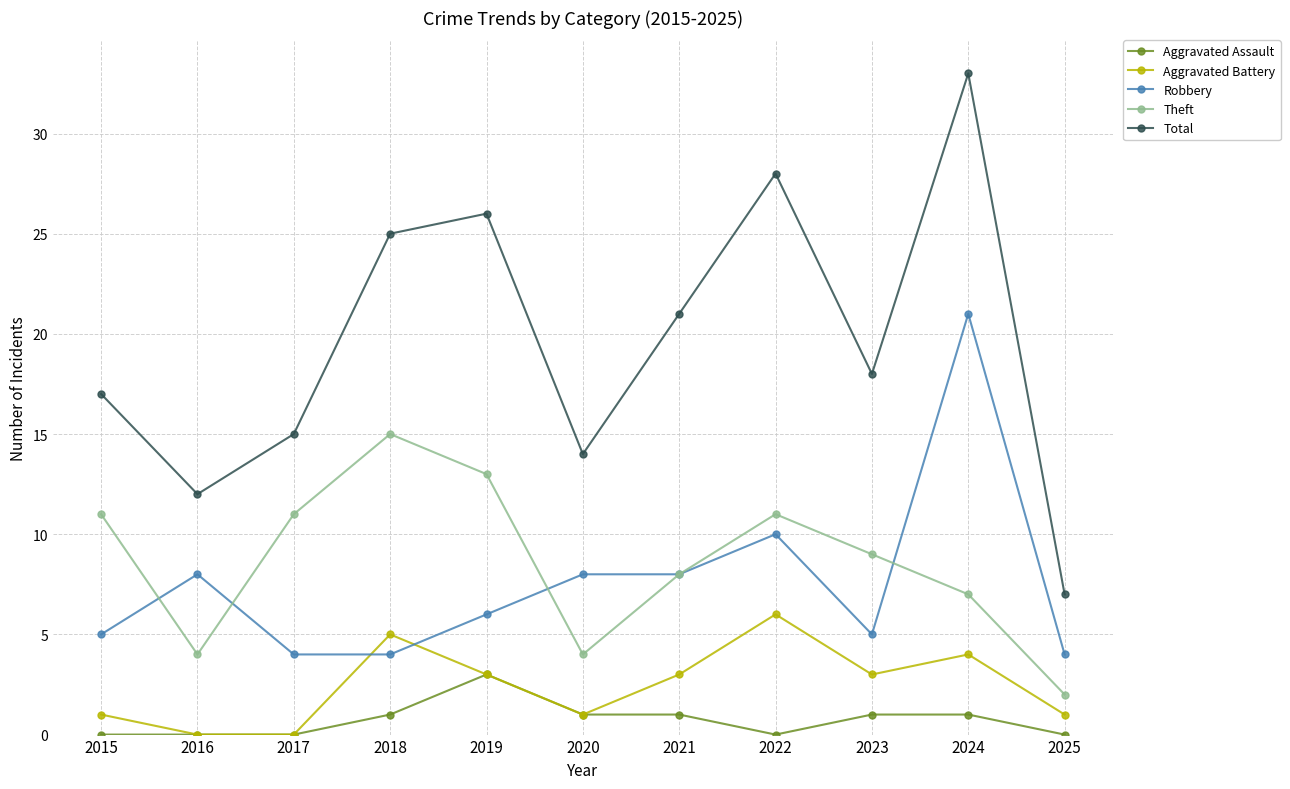

Where is the first local minimum for Theft?

2016